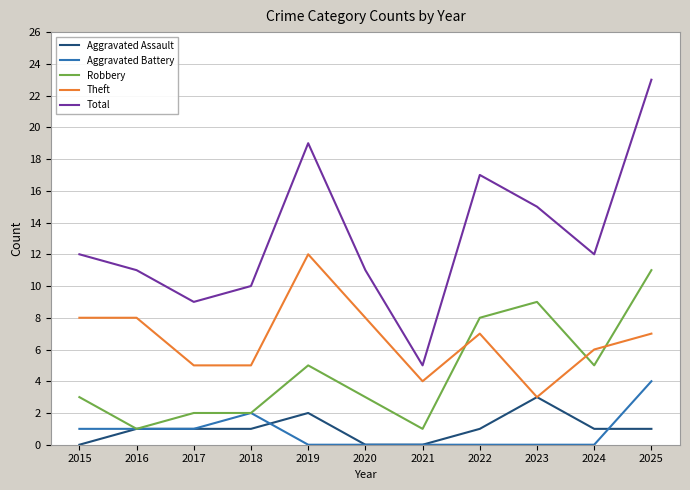

How many Theft values are between 5 and 8?

8